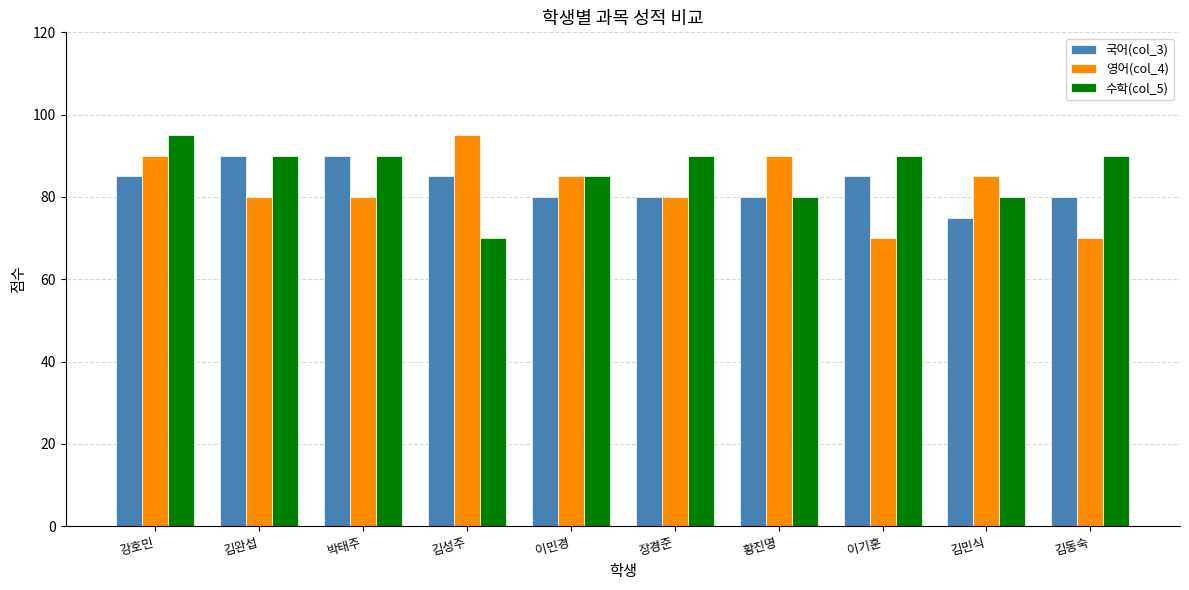

The 영어(col_4) series shows 18 at 김민식. True or false?

False